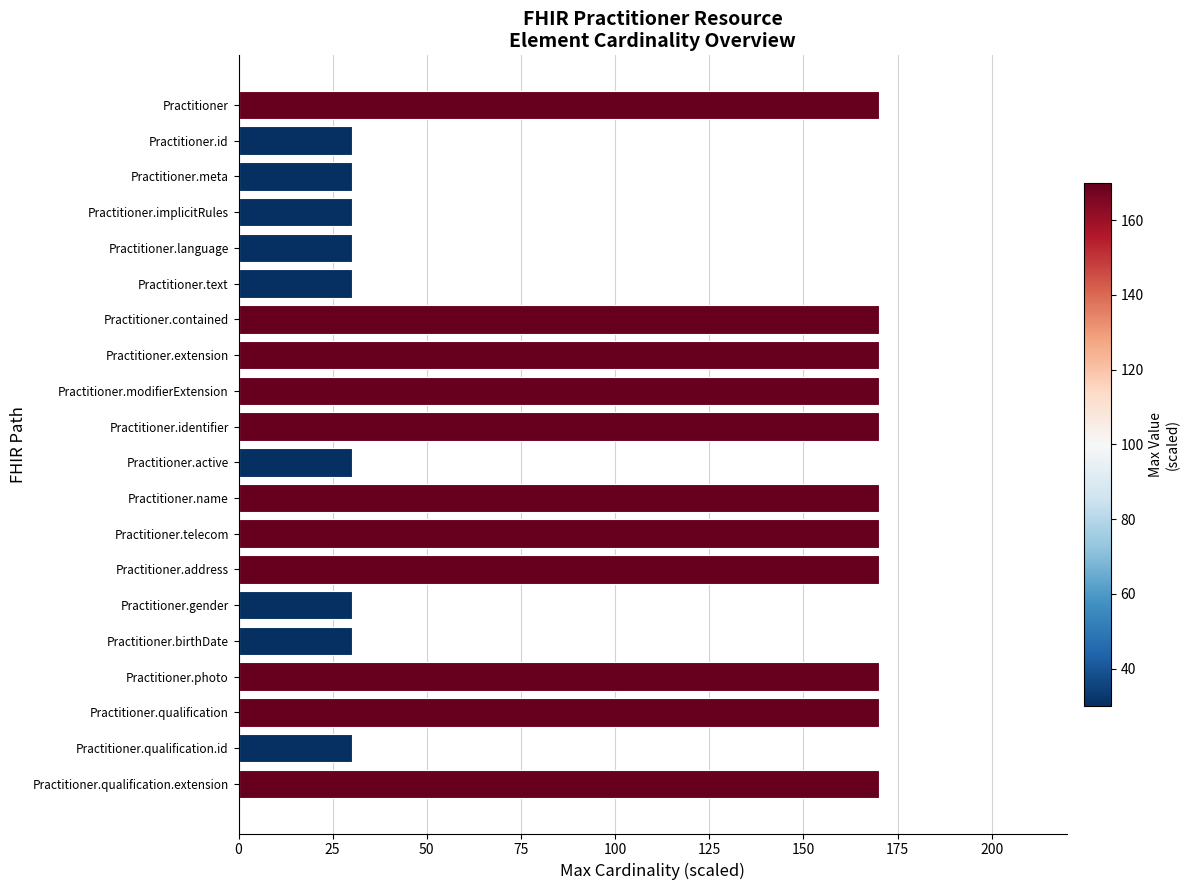

How many bars are there in total?

20